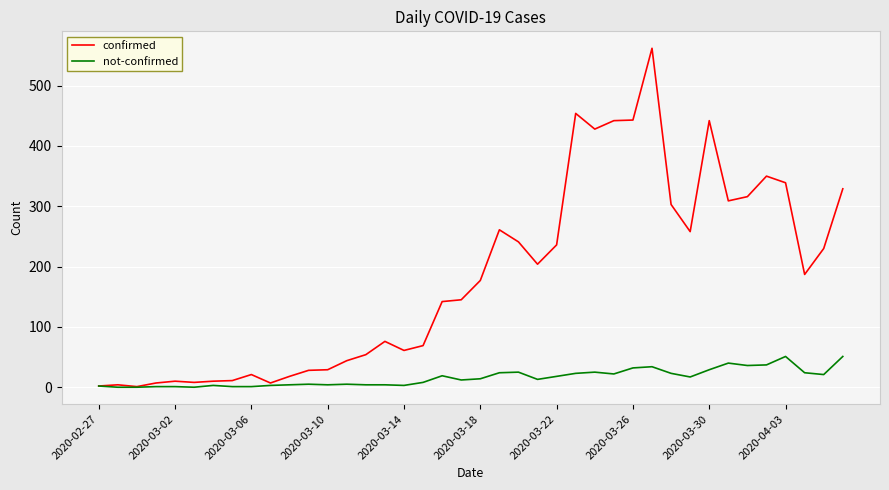

What is the highest value of the confirmed series?

562